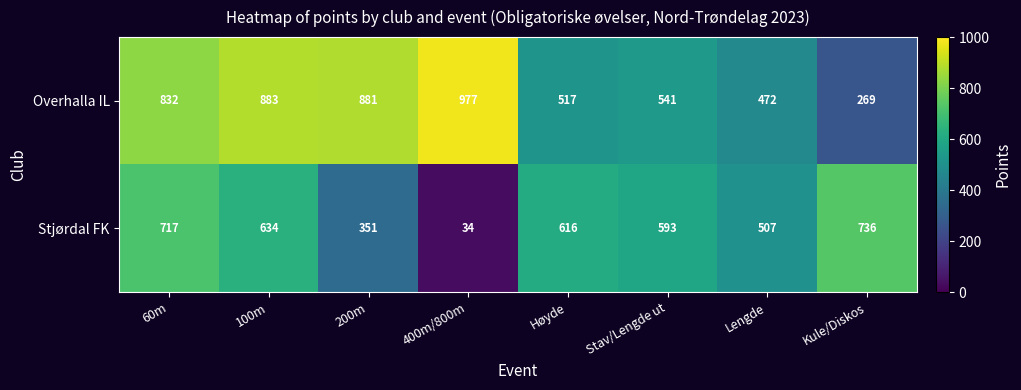

Is the value of Overhalla IL at Lengde greater than the value of Stjørdal FK at Lengde?

No